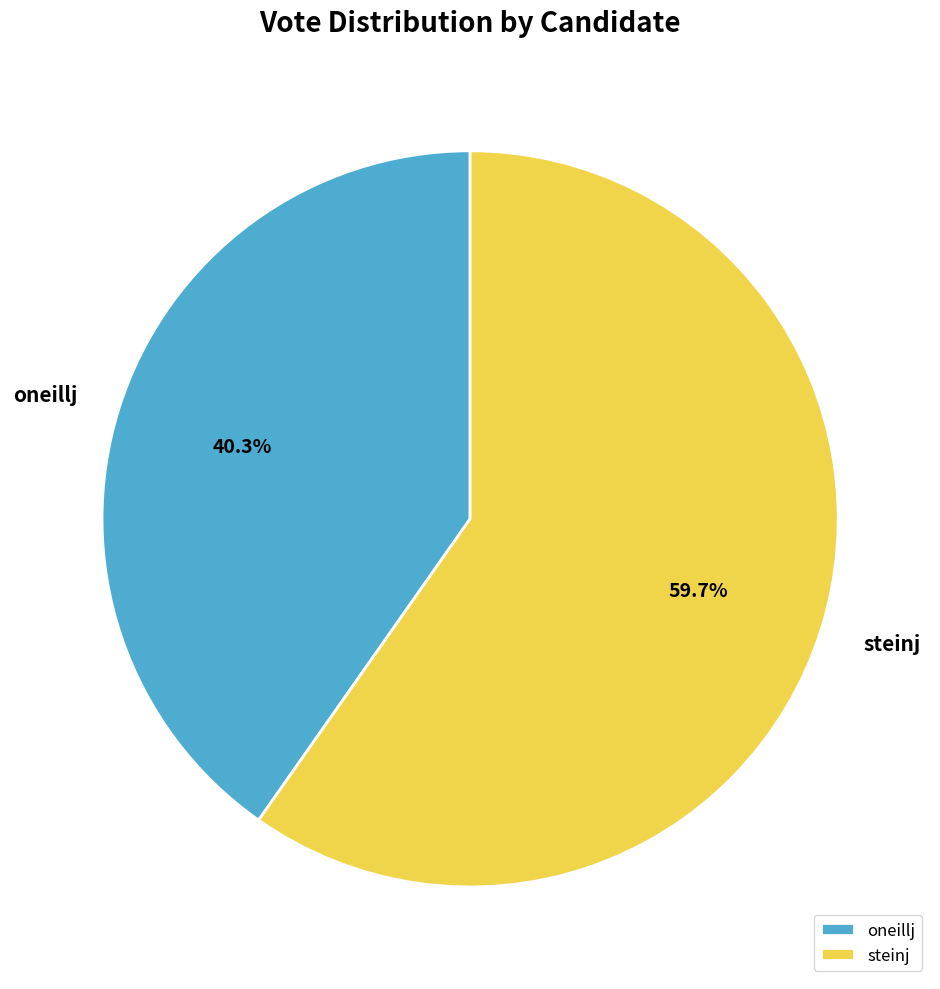

What is the smallest slice in the pie chart?

oneillj